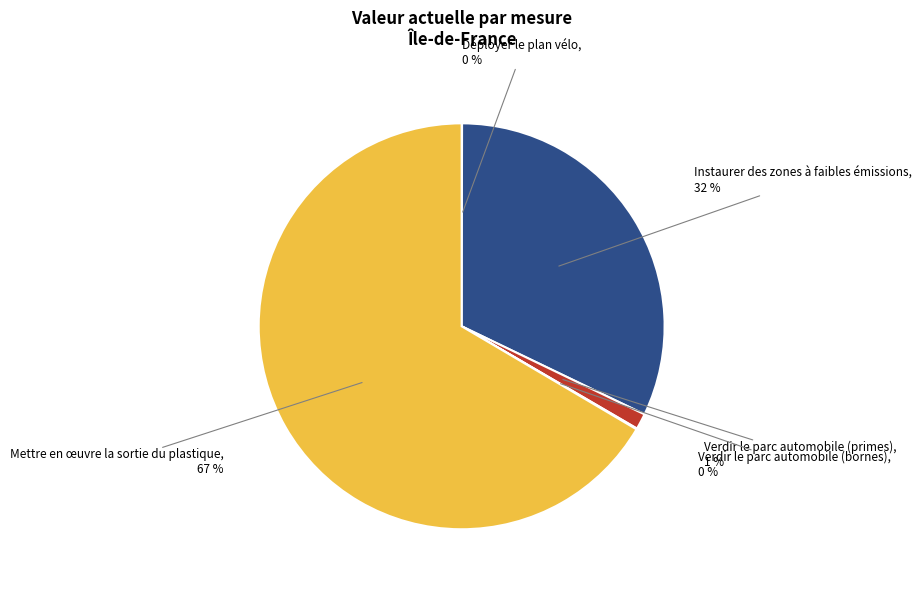

What percentage is the Mettre en œuvre la sortie du plastique slice, to the nearest percent?

67%